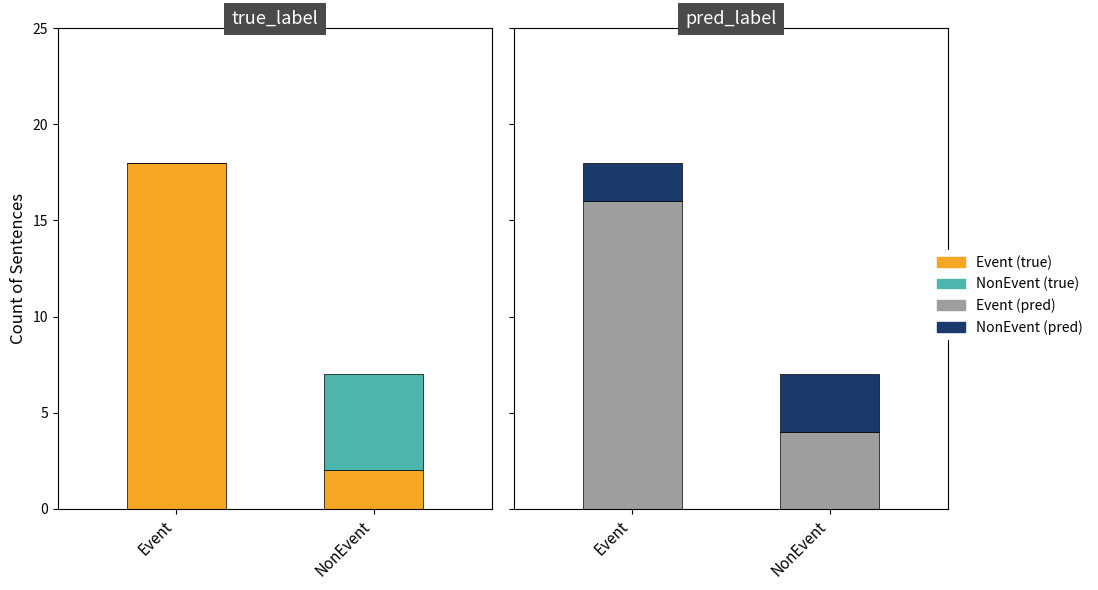

Which series has the largest total across all categories?

Event_true